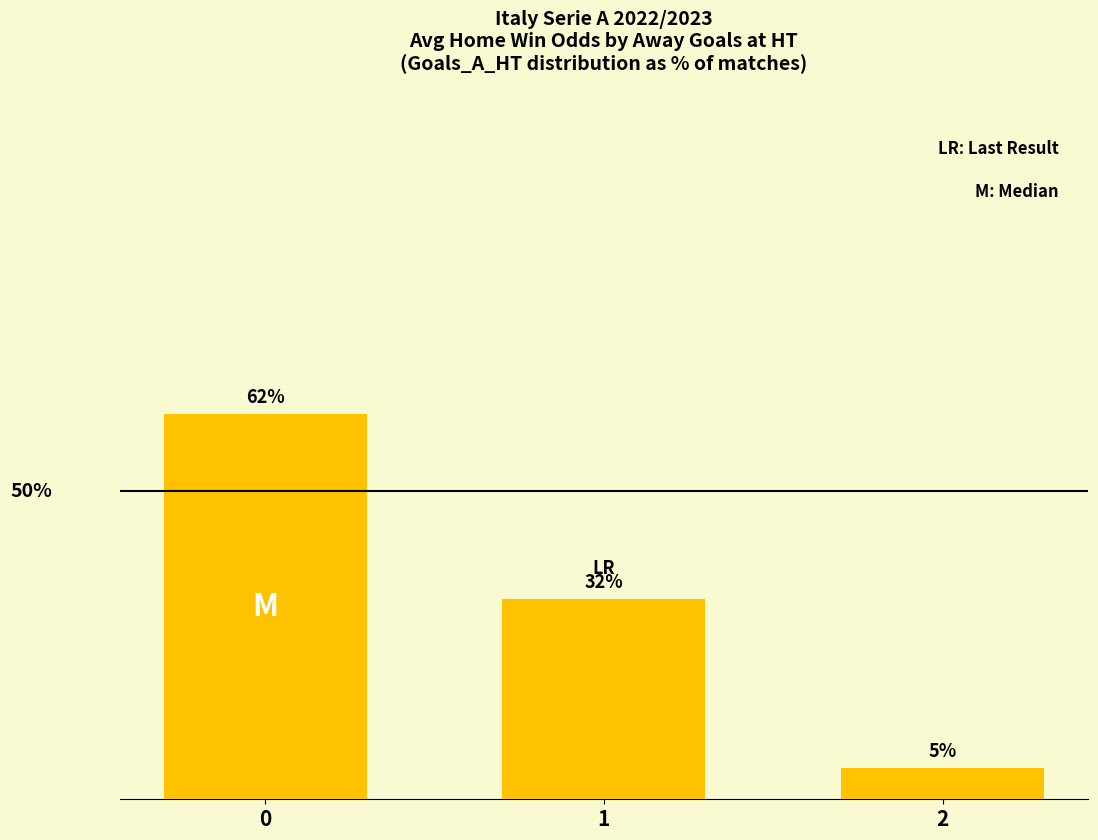

What is the change in value from 0 to 1?

-30.0